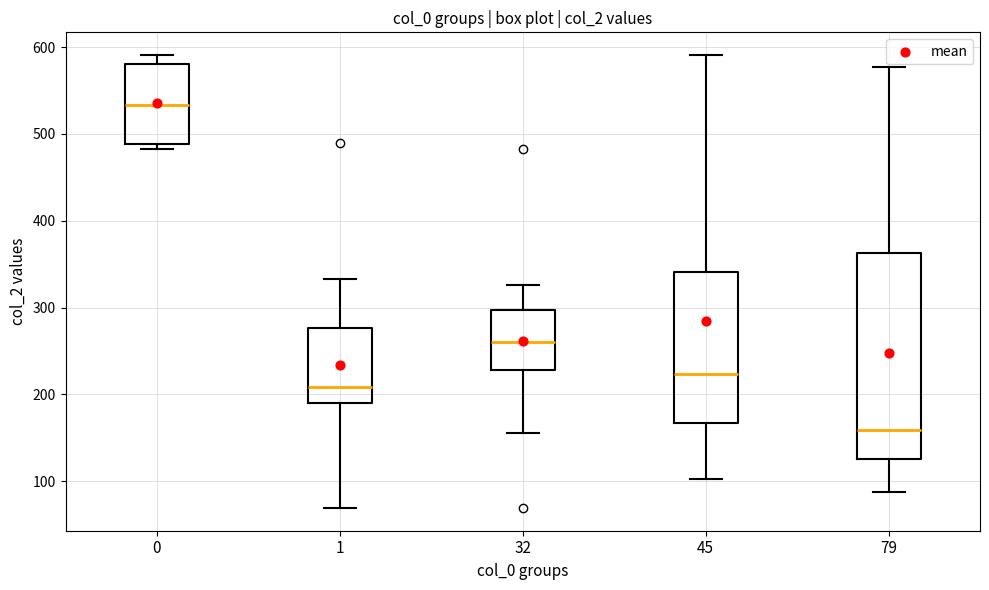

Reading left to right, read every box against the y-axis: the position of its median line, the range the box covers, and the ends of its whiskers. The values are not printed on the chart, so give them approximately, as read against the axis.

0: median 530, box 490 to 580, whiskers 480 to 590
1: median 210, box 190 to 280, whiskers 70 to 330
32: median 260, box 230 to 300, whiskers 160 to 330
45: median 220, box 170 to 340, whiskers 100 to 590
79: median 160, box 130 to 360, whiskers 90 to 580